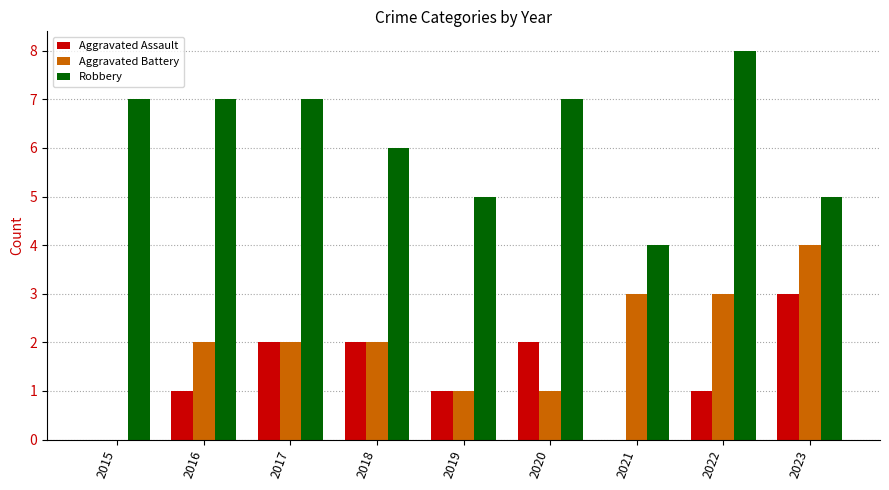

Which series changed the most between 2016 and 2021?

Robbery